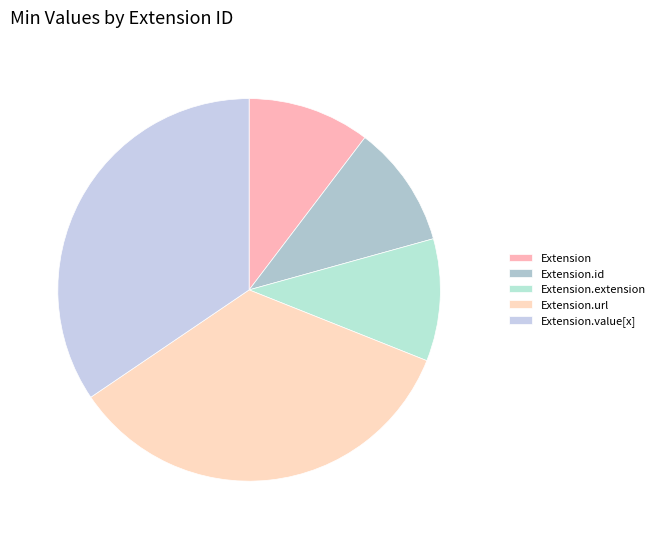

Is Extension the majority of the pie?

No